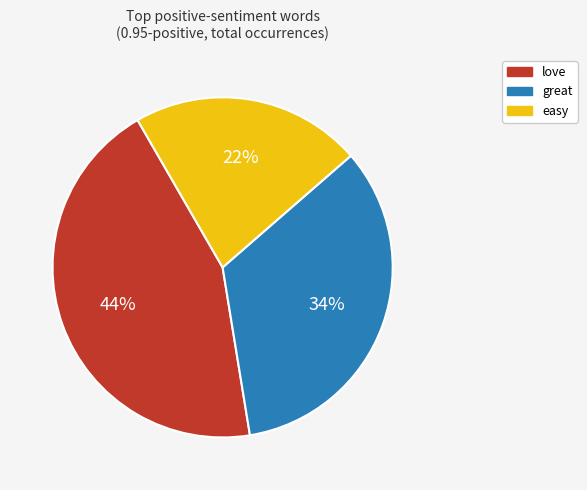

Does any single category account for the majority?

No